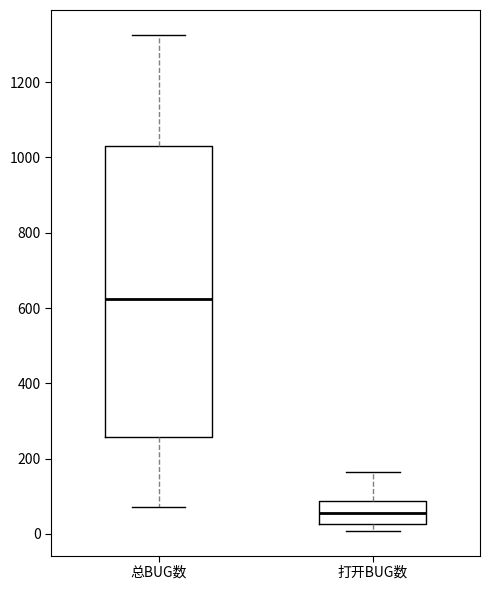

Reading left to right, read every box against the y-axis: the position of its median line, the range the box covers, and the ends of its whiskers. The values are not printed on the chart, so give them approximately, as read against the axis.

总BUG数: median 620, box 260 to 1040, whiskers 80 to 1320
打开BUG数: median 60, box 20 to 80, whiskers 0 to 160